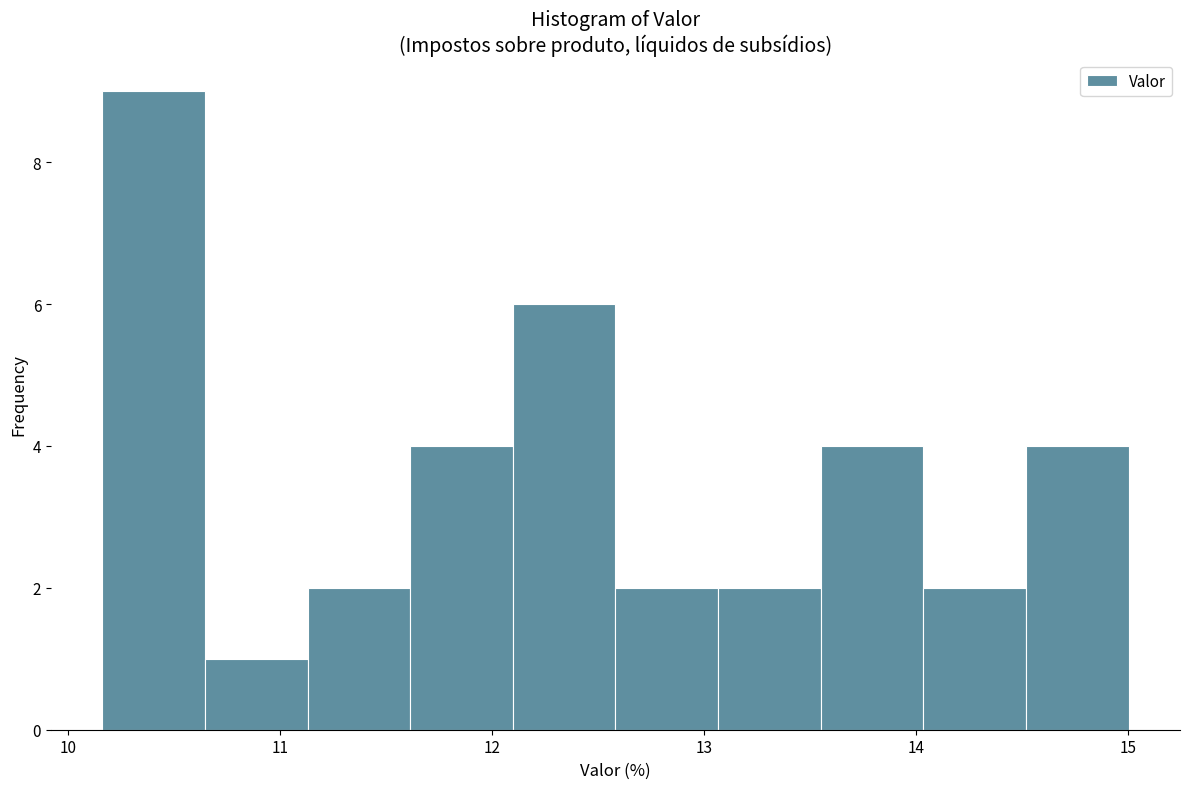

What is the height of the bar covering 10.6 to 11.1 on the x-axis? Neither the bar edges nor the heights are printed on the chart, so give them approximately, as read against the axes.

1